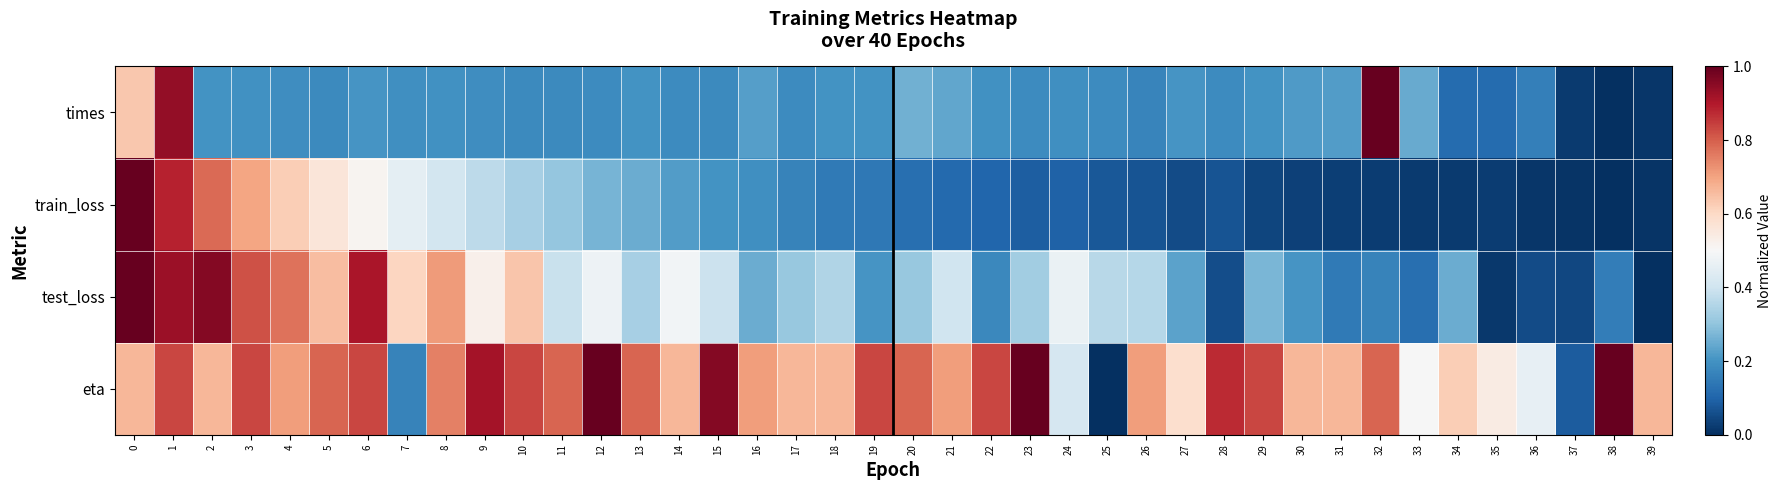

What is the total value across all series at 3?

2.6